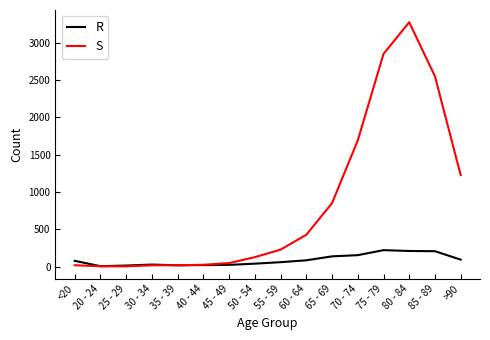

Which series has the largest total across all categories?

S